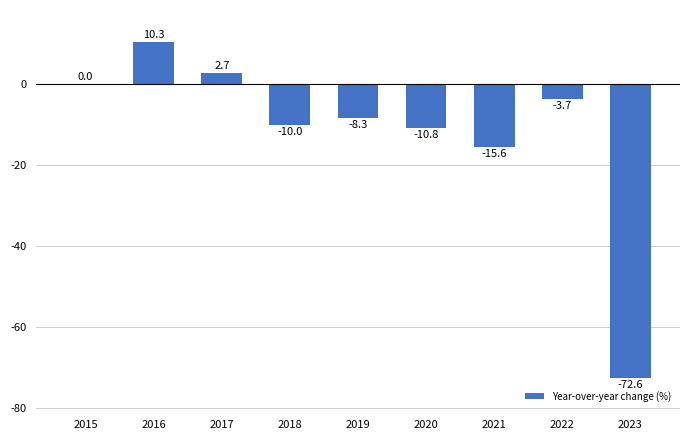

The chart shows a value of 2.7 at 2017. True or false?

True